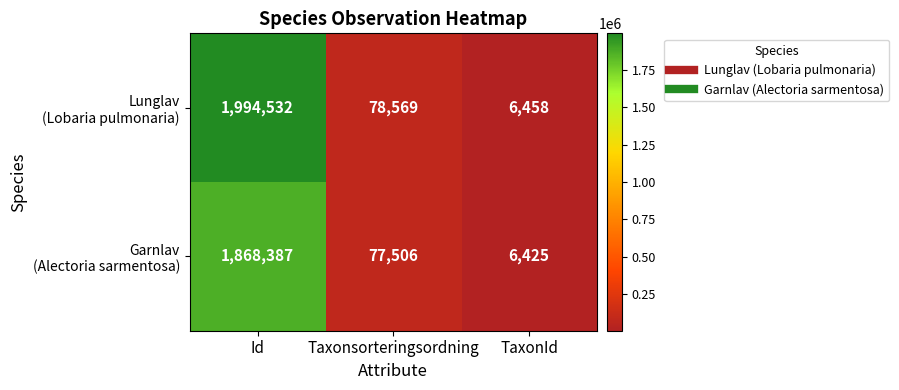

At which category does the chart reach its minimum across all series?

TaxonId